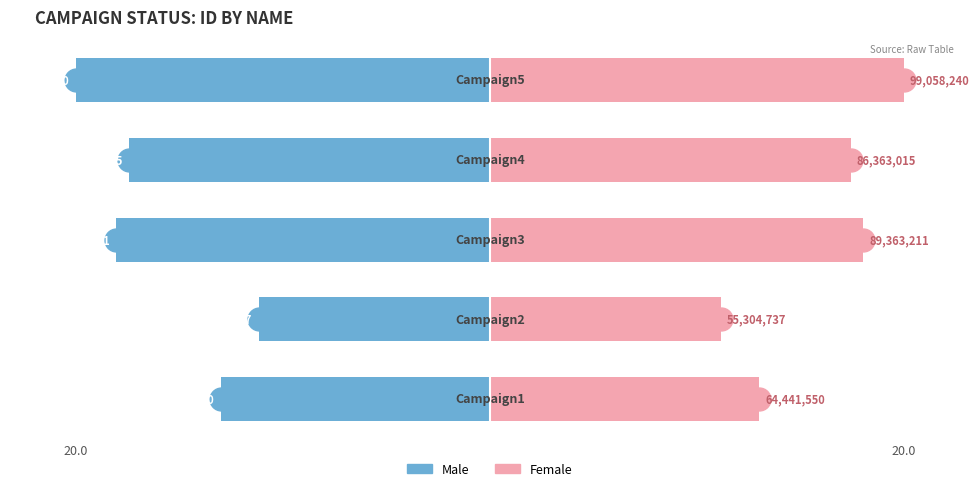

How many values in the Female series are below 17?

2